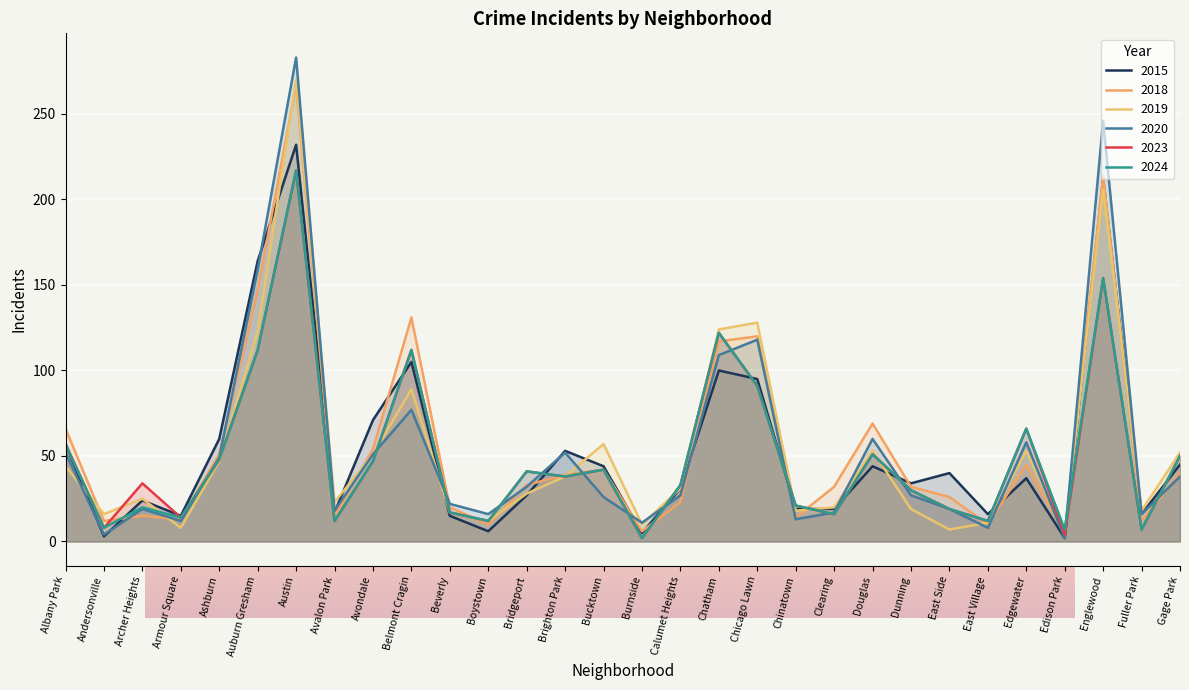

What is the lowest value of the 2015 series?

2